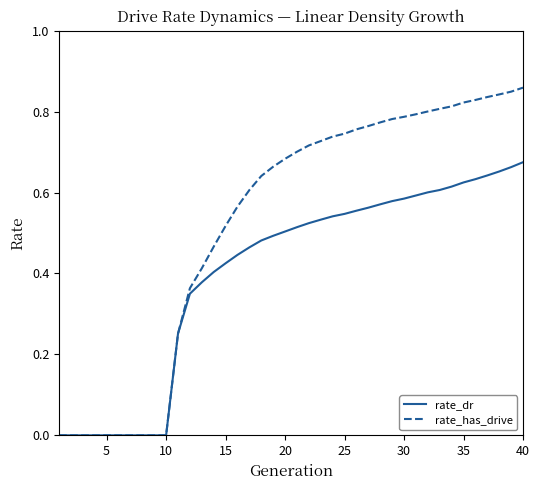

Which series has the widest spread of values?

rate_has_drive